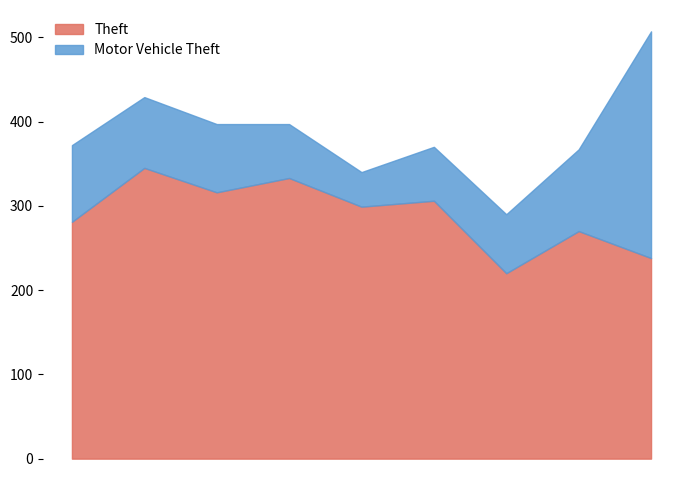

What are all the series names shown in the legend?

Theft, Motor Vehicle Theft